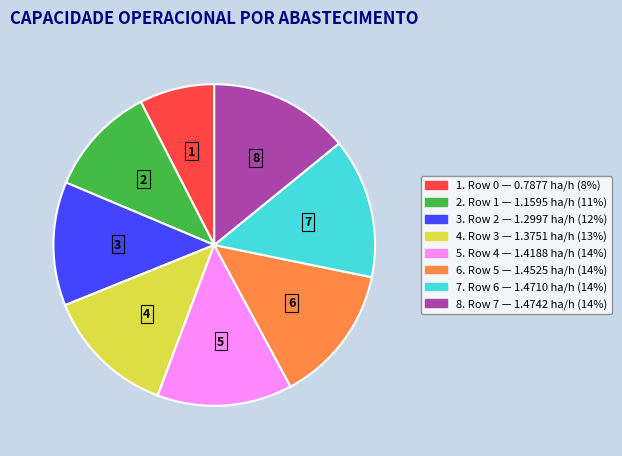

Is there any slice that represents more than half of the pie?

No